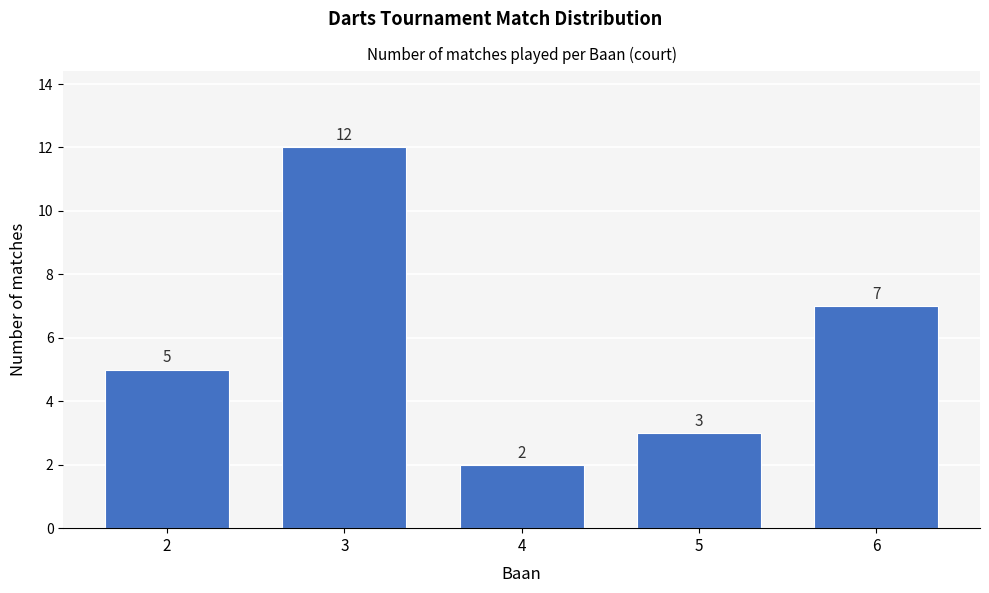

Reading right to left, transcribe all the data shown in this chart.

6=7	5=3	4=2	3=12	2=5